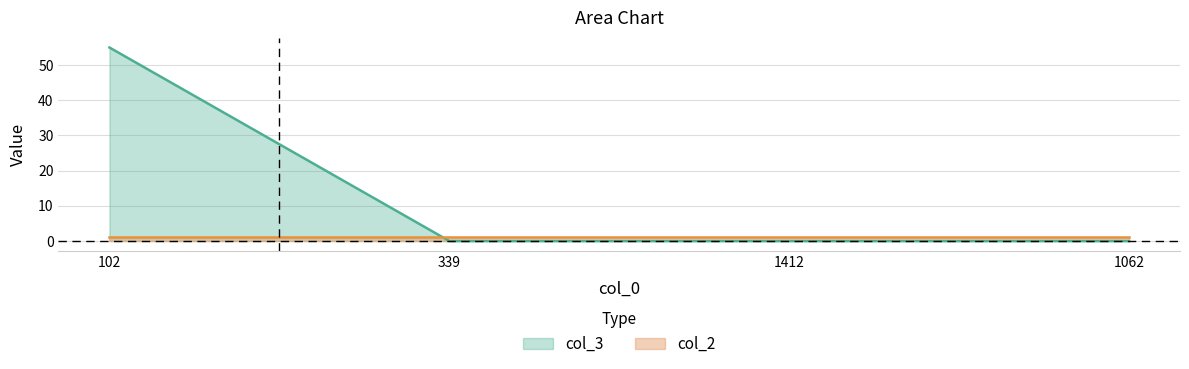

Where is the data nearest to the value 27?

339